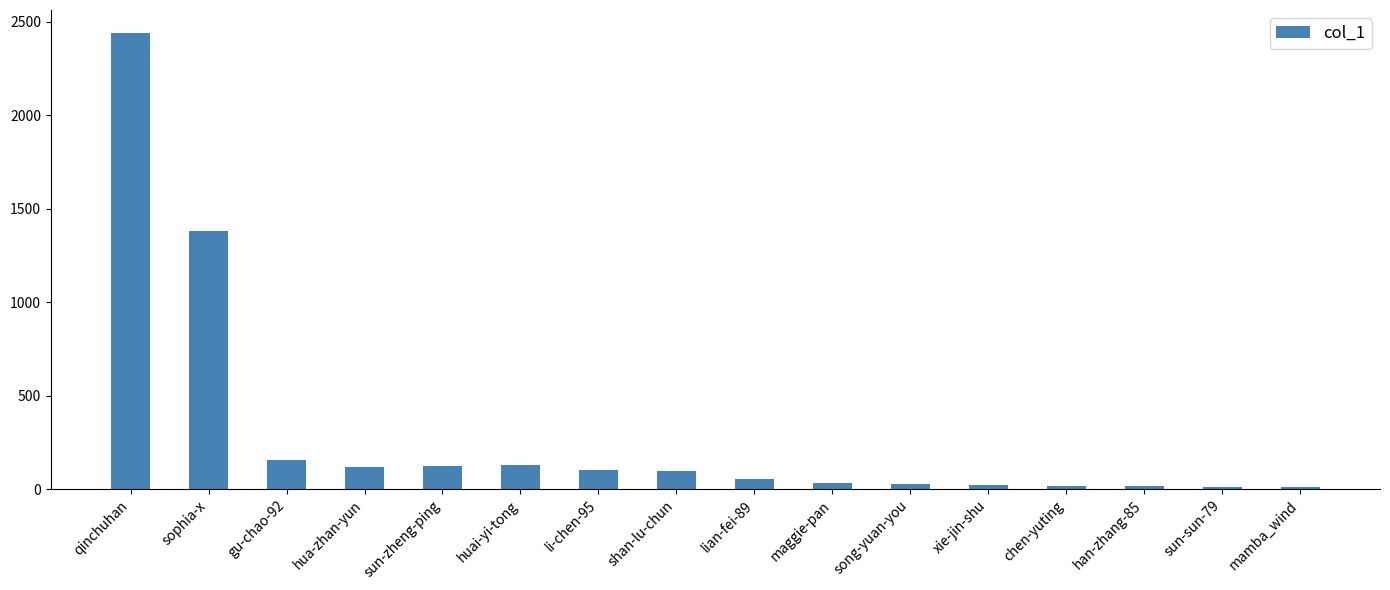

Count the number of categories in the chart.

16